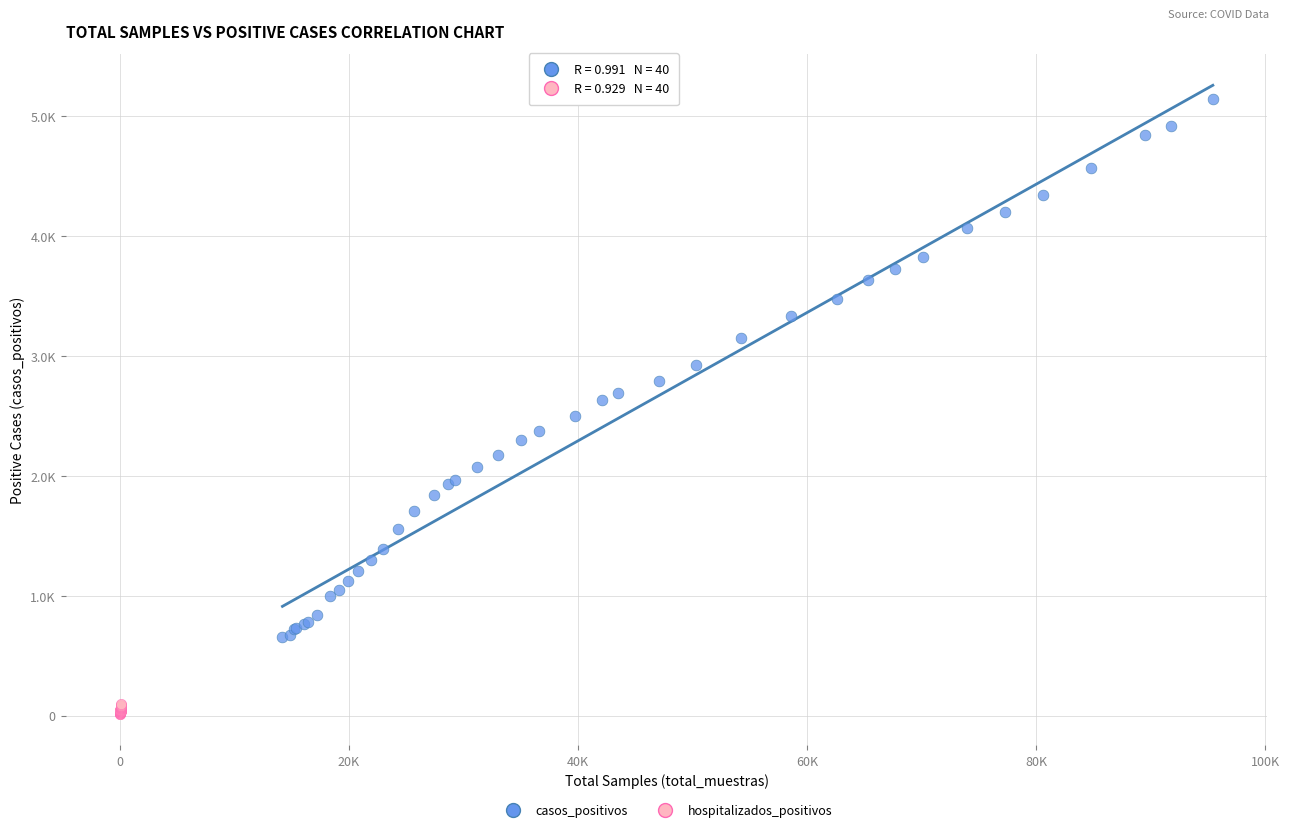

Which series contains the lowest Y value?

hospitalizados_positivos